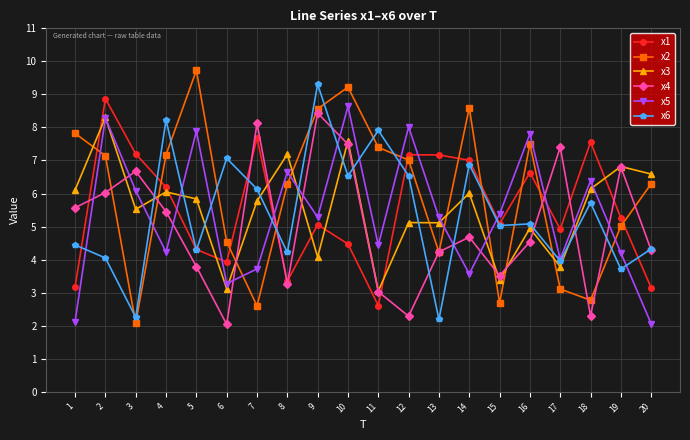

Rank the series at 14 from highest to lowest value.

x2, x1, x6, x3, x4, x5